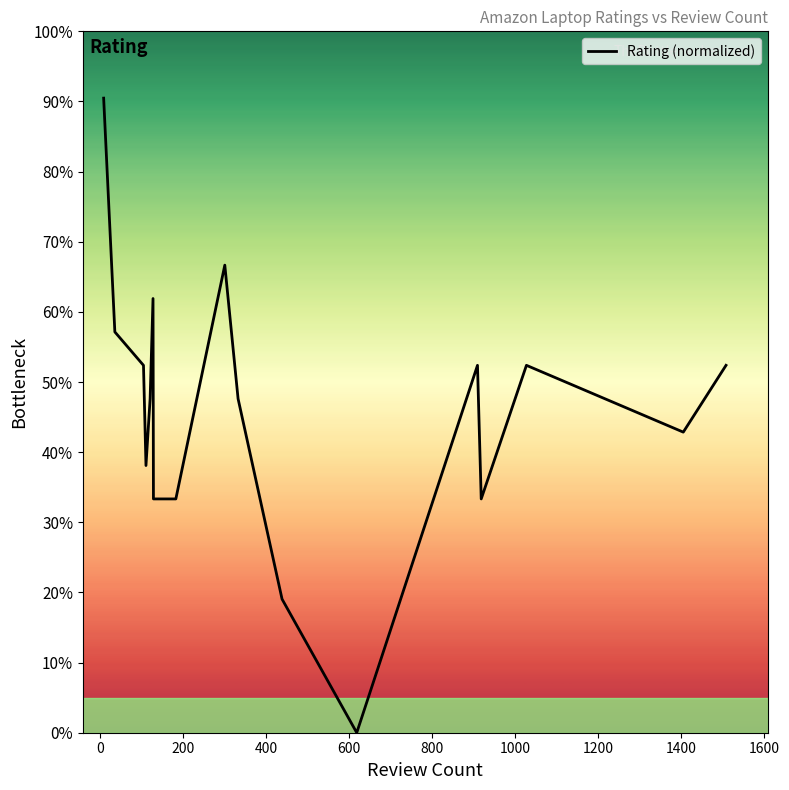

Reading left to right, list all the values displayed in this chart.

90.5	57.1	52.4	52.4	38.1	47.6	61.9	33.3	33.3	33.3	66.7	47.6	19.0	0.0	52.4	33.3	52.4	42.9	52.4	52.4